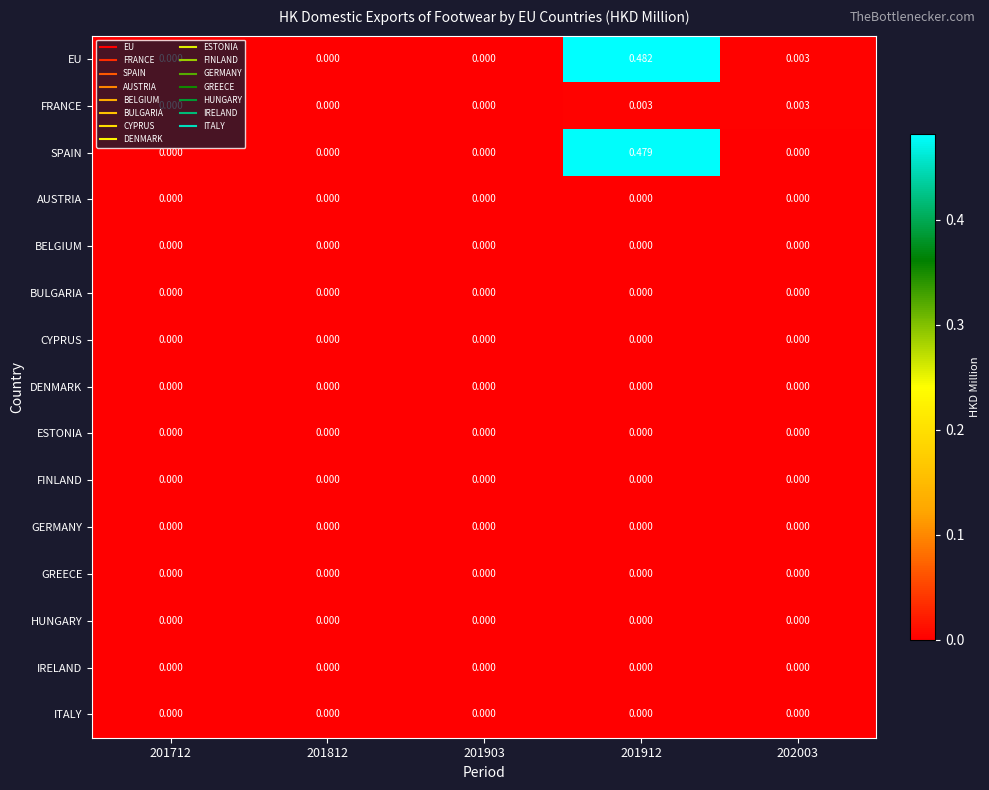

Which series has the widest spread of values?

EU